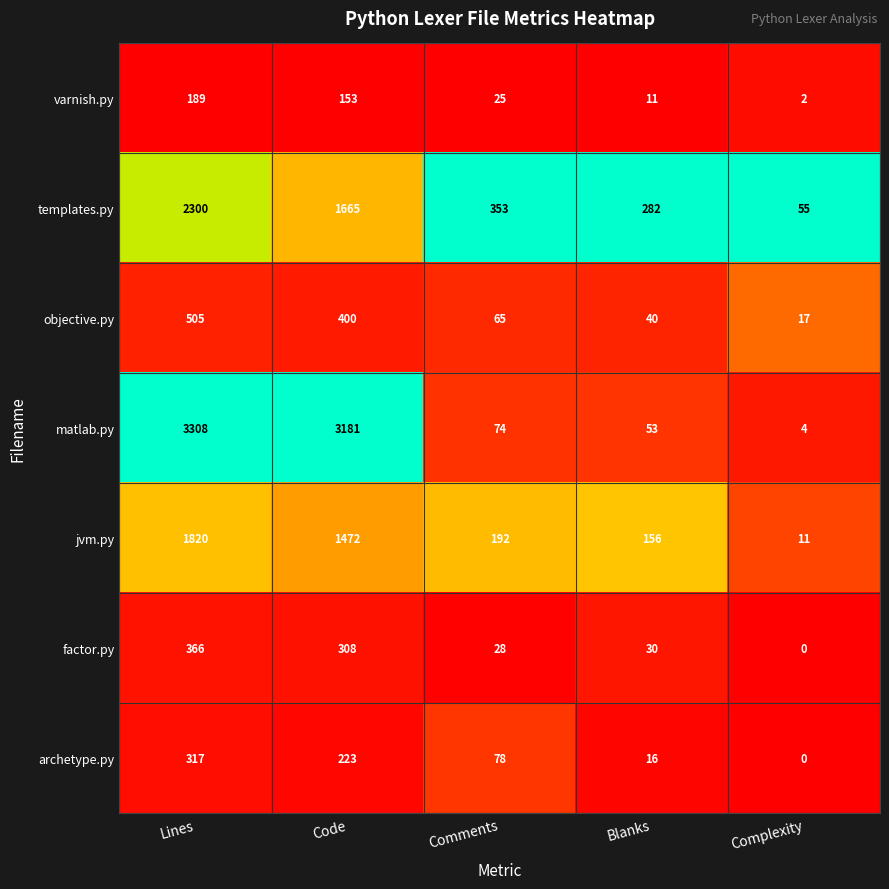

Rank the series by their maximum value, from highest to lowest.

matlab.py, templates.py, jvm.py, objective.py, factor.py, archetype.py, varnish.py